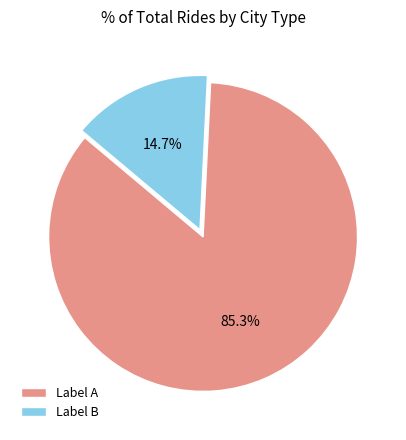

What is the majority slice?

Label A